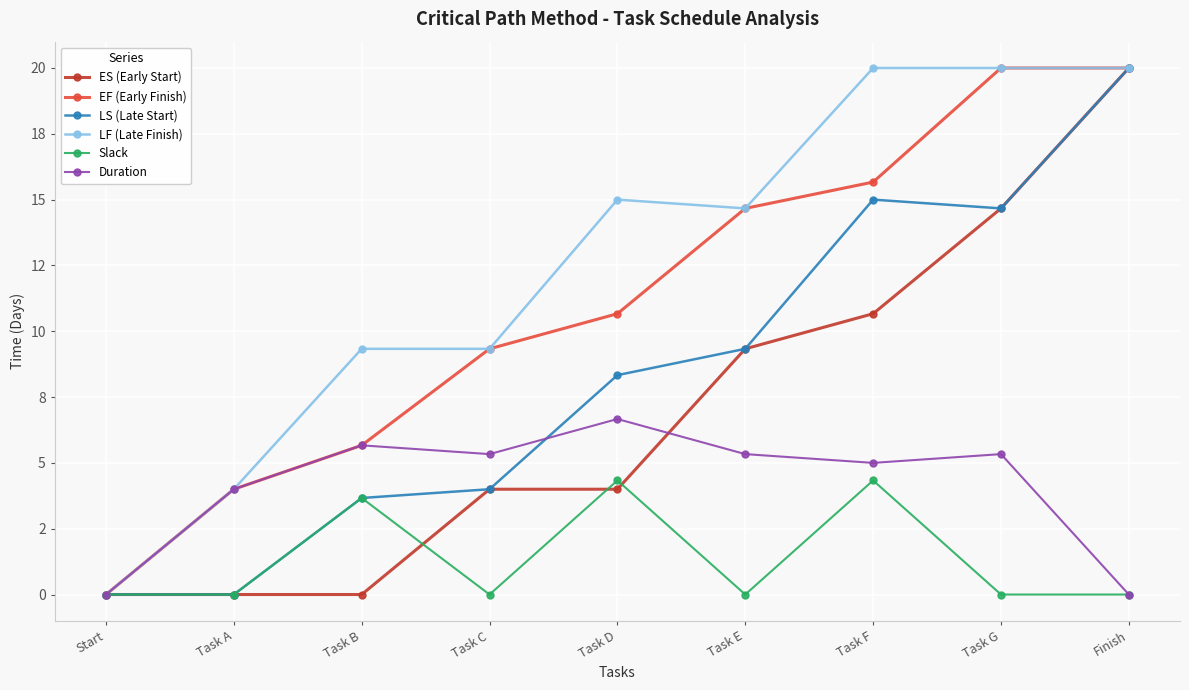

What are all the series names shown in the legend?

ES (Early Start), EF (Early Finish), LS (Late Start), LF (Late Finish), Slack, Duration